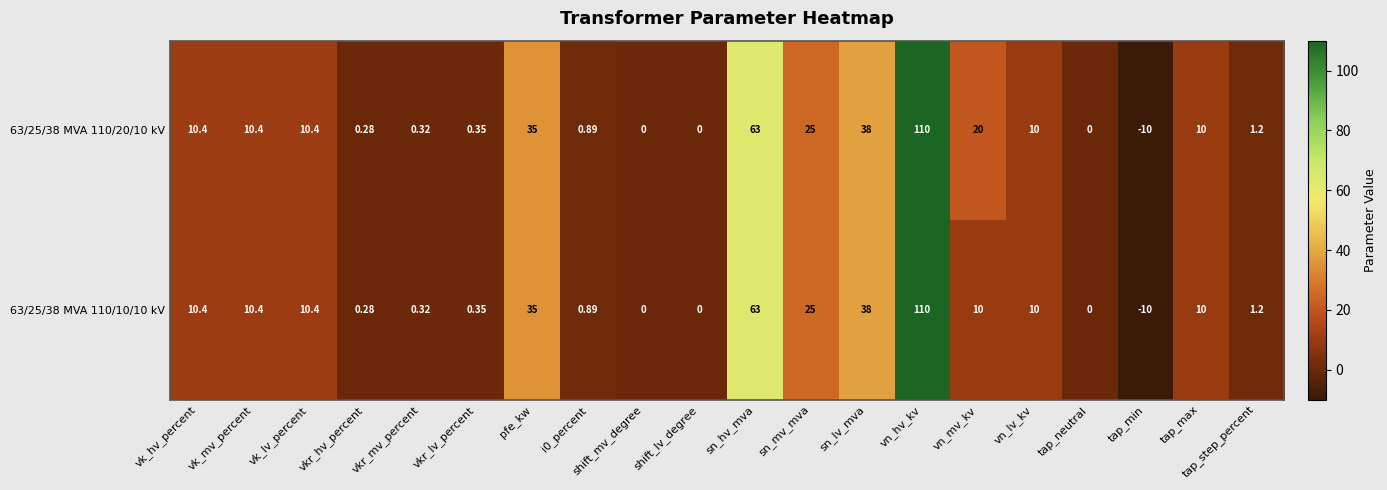

Which series has the largest total across all categories?

63/25/38 MVA 110/20/10 kV